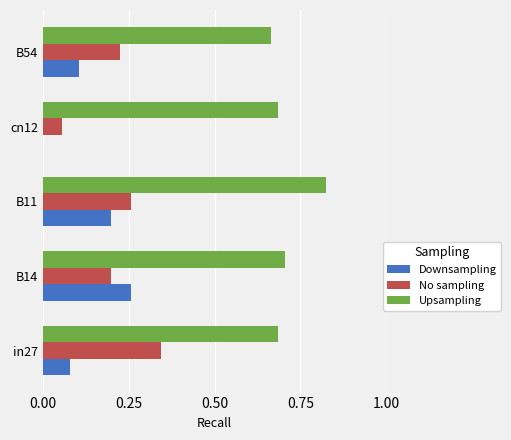

What is the total value across all series at in27?

1.1